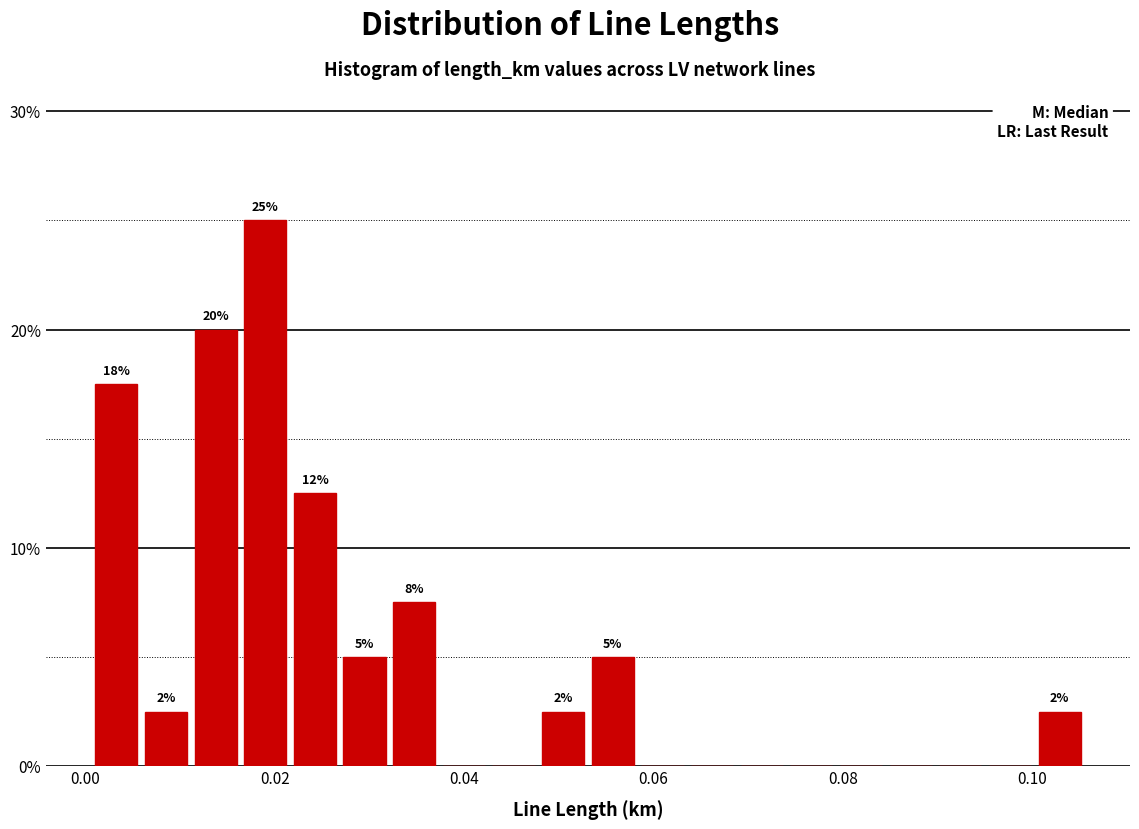

Read against the x-axis, roughly where is the centre of the tallest bar?

0.020